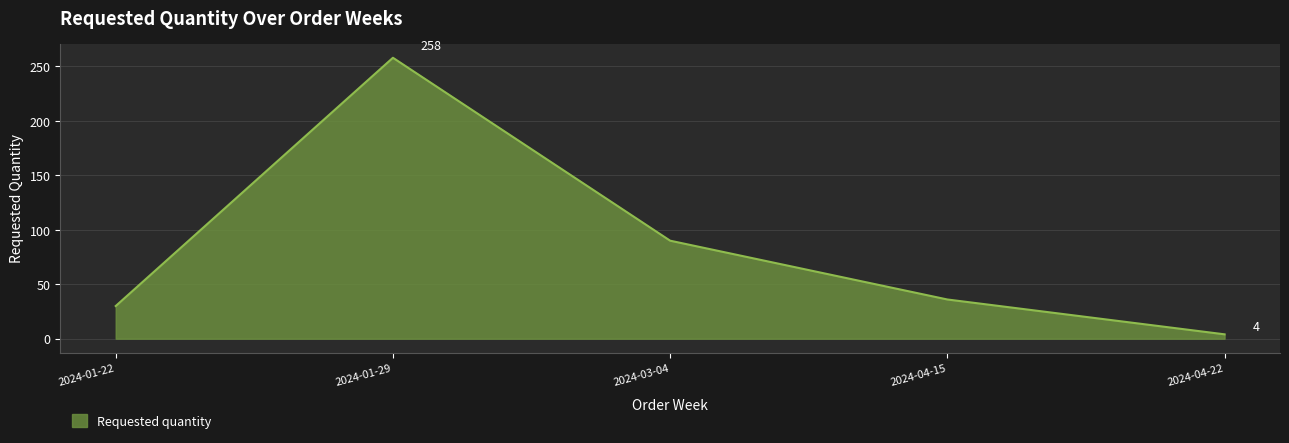

What position from the left is 2024-04-15?

4